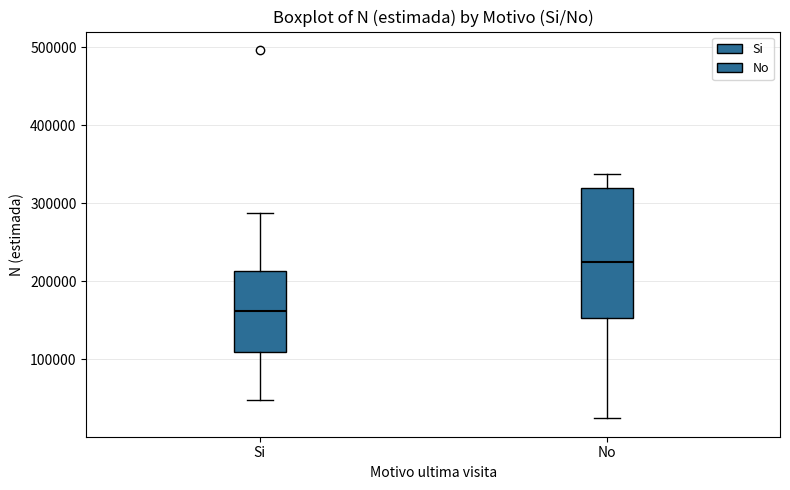

Which box's median line is the highest?

No